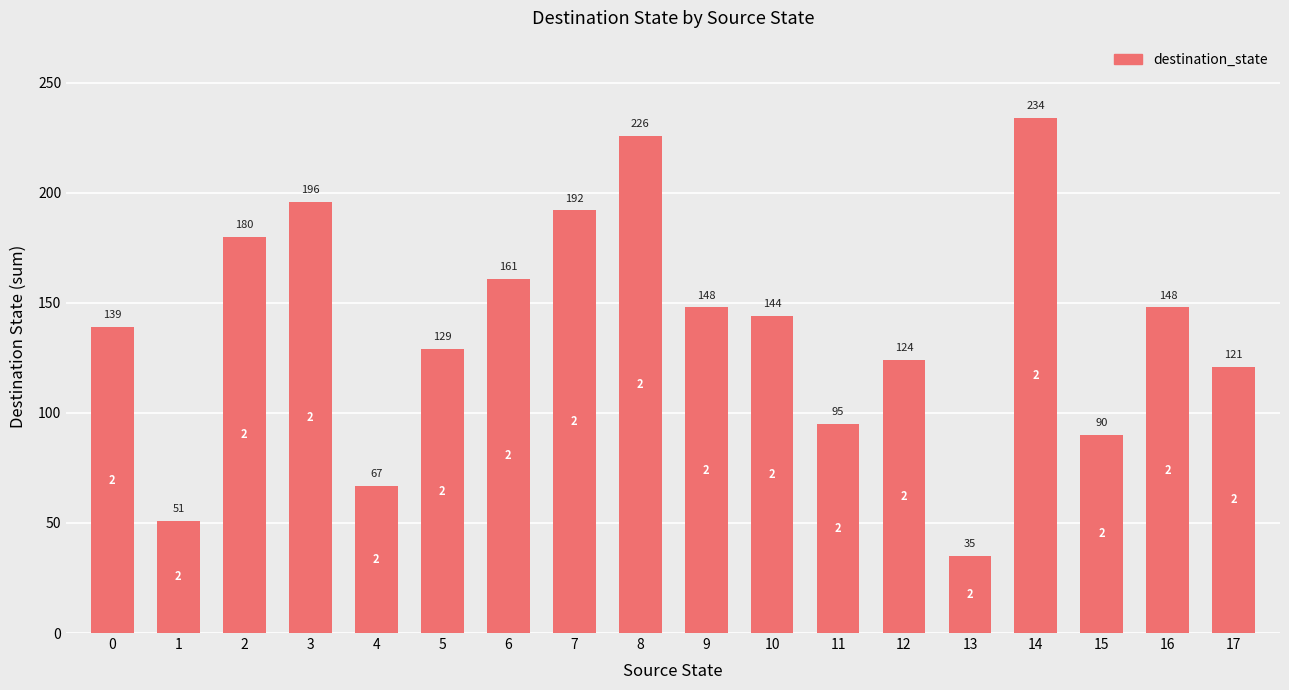

Does the chart contain stacked bars?

No